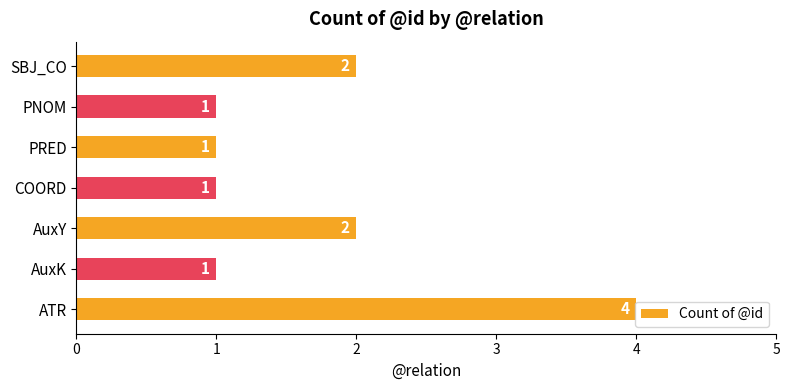

How many values are between 1 and 2?

6